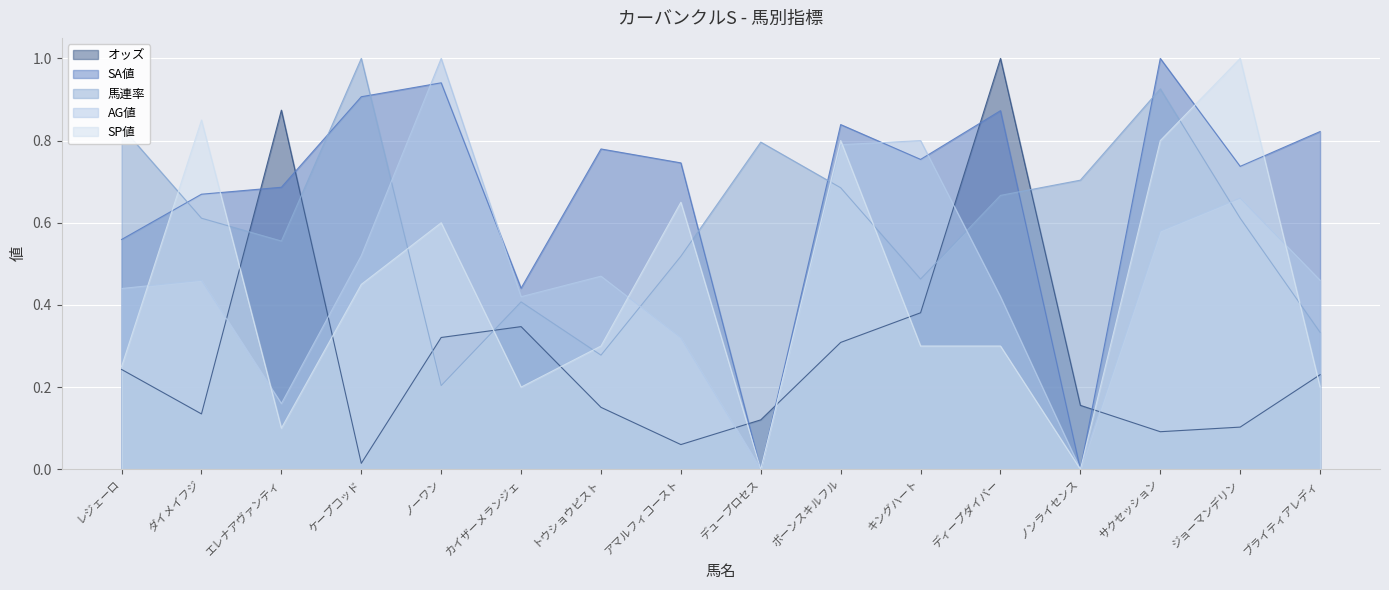

Which series has the largest total across all categories?

SA値